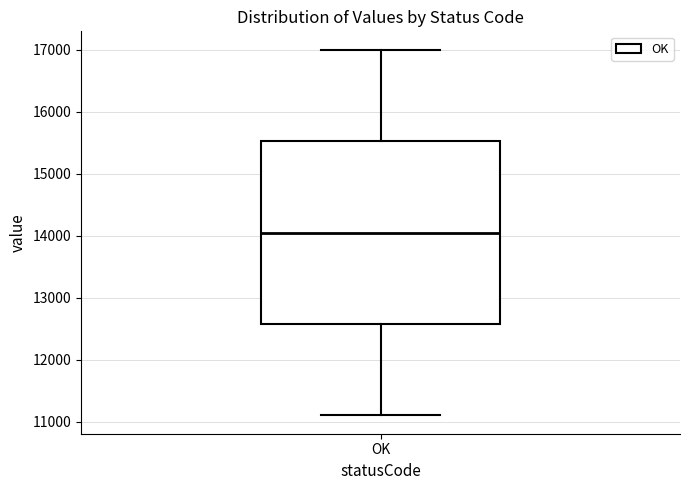

Transcribe this box plot: give where the median line is, the range the box spans, and where the two whiskers end, as read against the y-axis. The values are not printed on the chart, so give them approximately, as read against the axis.

median 14100, box 12600 to 15500, whiskers 11100 to 17000